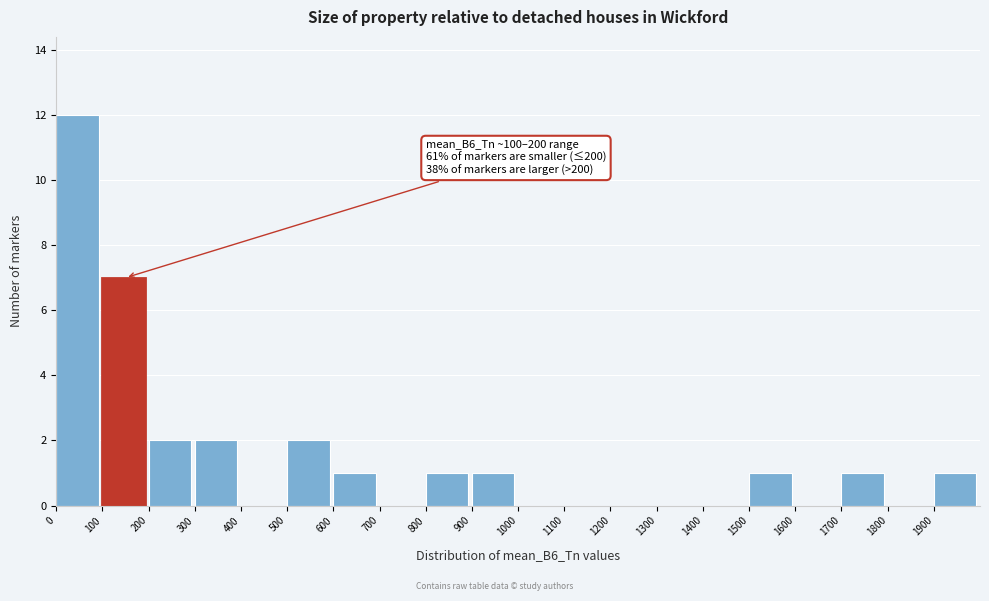

Which range on the x-axis has the tallest bar?

0 to 100